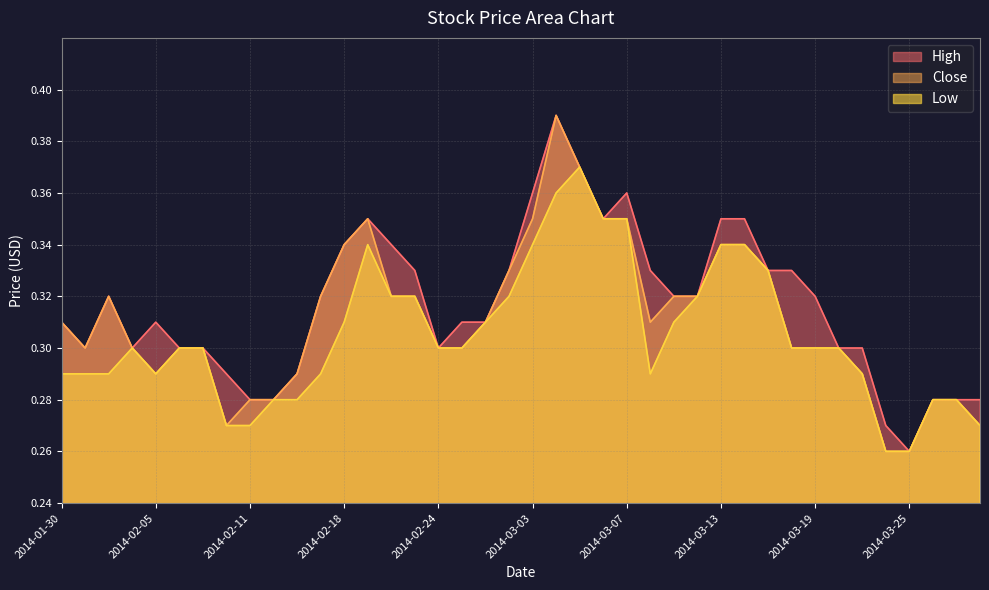

At which category does Low reach its first local peak?

2014-02-04